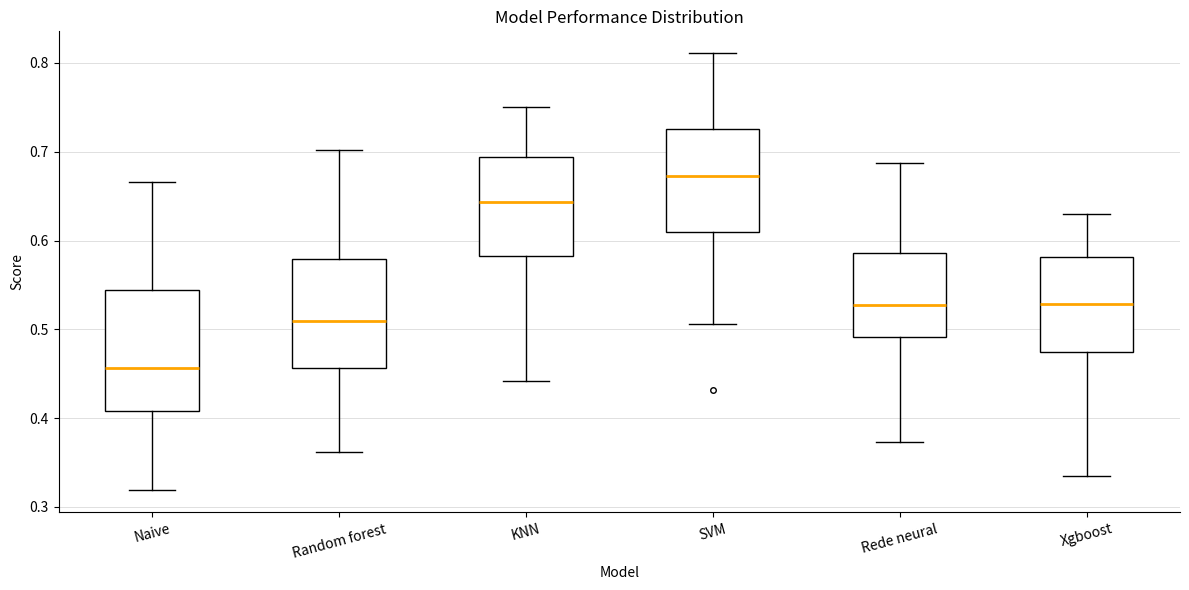

Reading left to right, transcribe this box plot: for each box, give where its median line is, the range the box spans, and where its two whiskers end, as read against the y-axis. The values are not printed on the chart, so give them approximately, as read against the axis.

Naive: median 0.46, box 0.41 to 0.54, whiskers 0.32 to 0.67
Random forest: median 0.51, box 0.46 to 0.58, whiskers 0.36 to 0.70
KNN: median 0.64, box 0.58 to 0.69, whiskers 0.44 to 0.75
SVM: median 0.67, box 0.61 to 0.73, whiskers 0.51 to 0.81
Rede neural: median 0.53, box 0.49 to 0.59, whiskers 0.37 to 0.69
Xgboost: median 0.53, box 0.47 to 0.58, whiskers 0.33 to 0.63